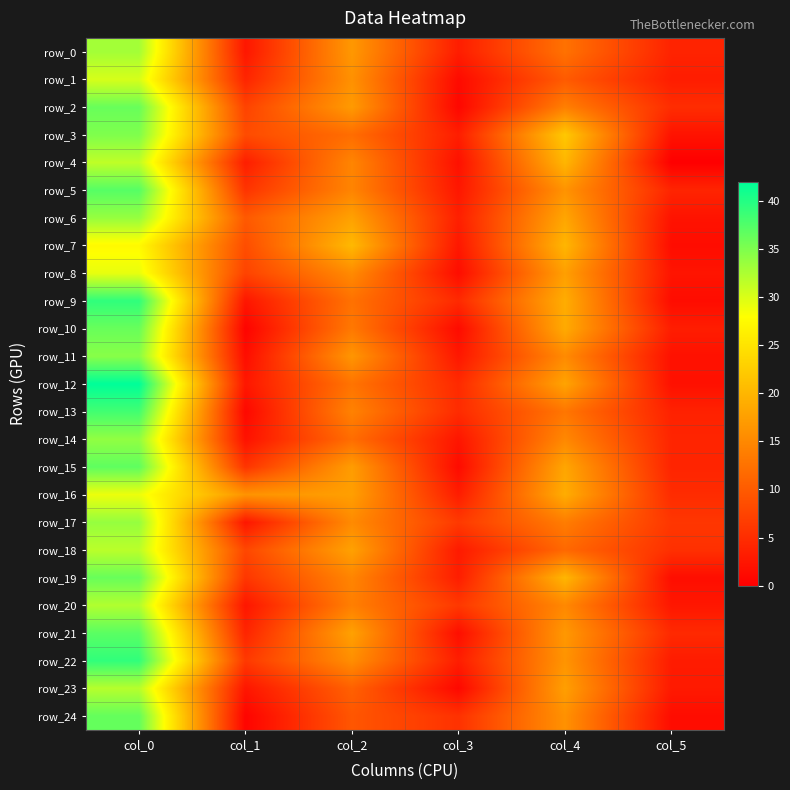

Reading left to right, what are all the values shown in this chart?

row_0: col_0=33.0	col_1=2.5	col_2=16.8	col_3=3.3	col_4=12.5	col_5=3.9
row_1: col_0=30.2	col_1=4.1	col_2=16.0	col_3=1.2	col_4=10.0	col_5=3.2
row_2: col_0=36.2	col_1=7.4	col_2=17.0	col_3=0.8	col_4=14.0	col_5=5.0
row_3: col_0=35.0	col_1=8.3	col_2=12.0	col_3=3.3	col_4=22.0	col_5=2.1
row_4: col_0=31.5	col_1=3.4	col_2=14.7	col_3=1.9	col_4=20.0	col_5=0.0
row_5: col_0=37.2	col_1=5.8	col_2=14.6	col_3=2.6	col_4=16.2	col_5=4.1
row_6: col_0=33.8	col_1=9.8	col_2=17.8	col_3=3.5	col_4=18.2	col_5=2.2
row_7: col_0=27.5	col_1=8.5	col_2=20.3	col_3=2.6	col_4=20.0	col_5=1.4
row_8: col_0=29.2	col_1=7.4	col_2=15.2	col_3=1.5	col_4=17.5	col_5=2.3
row_9: col_0=39.3	col_1=2.5	col_2=12.5	col_3=4.6	col_4=19.0	col_5=1.4
row_10: col_0=36.2	col_1=0.4	col_2=13.2	col_3=1.3	col_4=18.8	col_5=3.3
row_11: col_0=34.5	col_1=1.5	col_2=16.5	col_3=2.6	col_4=15.2	col_5=1.9
row_12: col_0=42.0	col_1=2.5	col_2=12.8	col_3=4.7	col_4=18.0	col_5=1.9
row_13: col_0=38.3	col_1=0.9	col_2=14.3	col_3=4.8	col_4=13.0	col_5=3.7
row_14: col_0=34.0	col_1=2.0	col_2=12.0	col_3=2.5	col_4=15.0	col_5=4.1
row_15: col_0=36.8	col_1=5.8	col_2=17.2	col_3=1.3	col_4=18.2	col_5=4.0
row_16: col_0=29.0	col_1=16.2	col_2=17.5	col_3=3.2	col_4=19.0	col_5=4.8
row_17: col_0=33.8	col_1=2.5	col_2=15.2	col_3=6.3	col_4=13.8	col_5=6.0
row_18: col_0=31.8	col_1=7.8	col_2=17.8	col_3=3.0	col_4=11.5	col_5=5.3
row_19: col_0=36.2	col_1=6.0	col_2=14.7	col_3=3.3	col_4=20.0	col_5=1.6
row_20: col_0=32.2	col_1=2.5	col_2=14.0	col_3=6.2	col_4=15.0	col_5=2.5
row_21: col_0=37.0	col_1=4.1	col_2=17.8	col_3=1.6	col_4=16.8	col_5=4.6
row_22: col_0=39.2	col_1=6.3	col_2=15.7	col_3=3.3	col_4=16.3	col_5=3.1
row_23: col_0=32.0	col_1=2.5	col_2=10.7	col_3=0.9	col_4=17.5	col_5=2.9
row_24: col_0=36.5	col_1=0.5	col_2=9.5	col_3=5.5	col_4=16.0	col_5=1.4